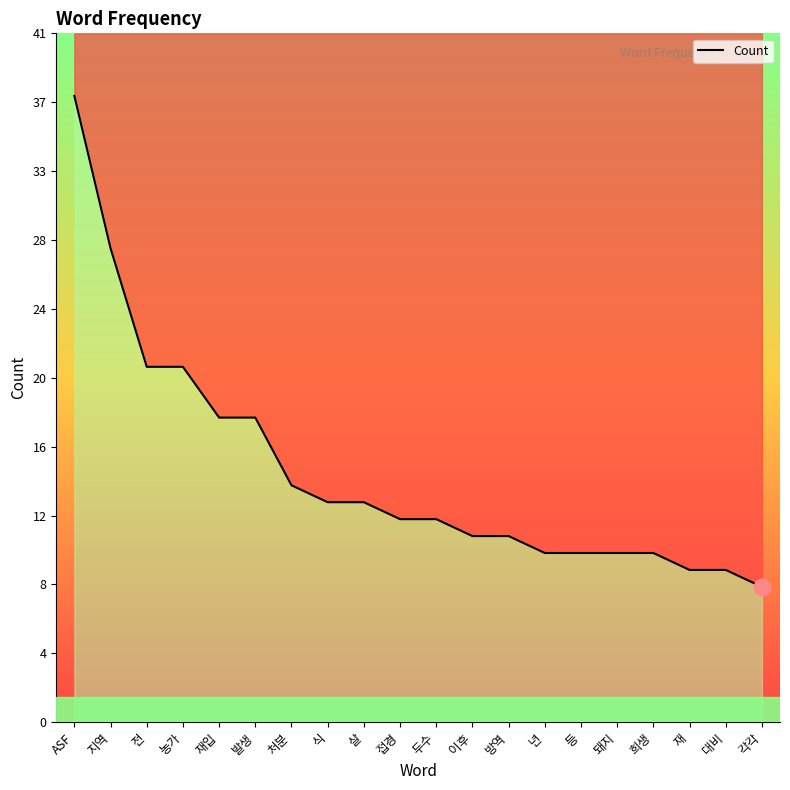

What is the difference between the second highest and second lowest values?

19